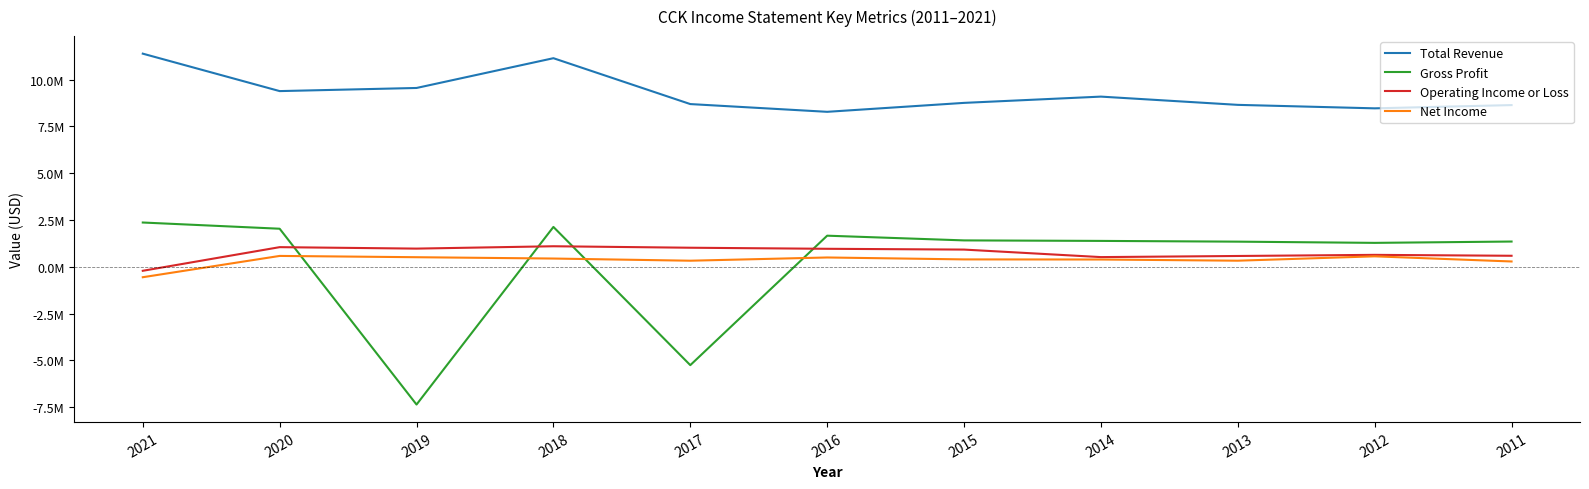

Rank the series by their maximum value, from lowest to highest.

Net Income, Operating Income or Loss, Gross Profit, Total Revenue